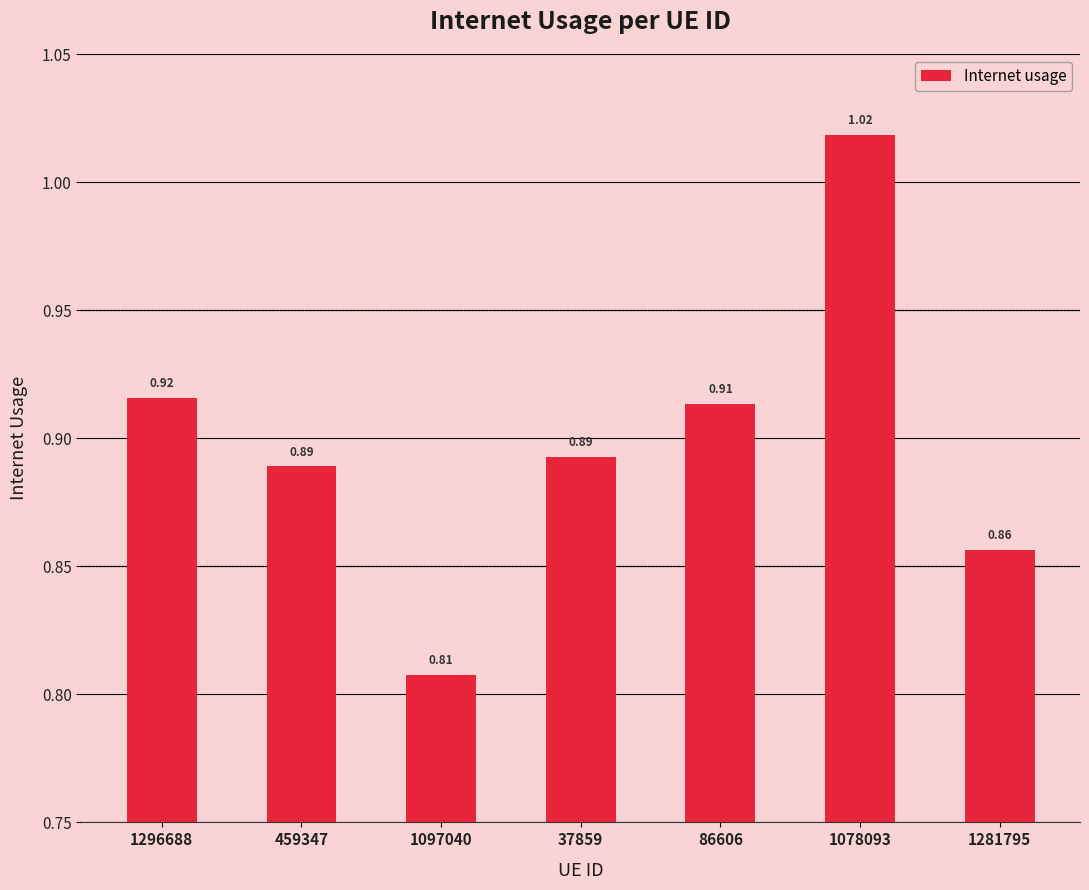

What is the label of the 6th bar from the right?

459347